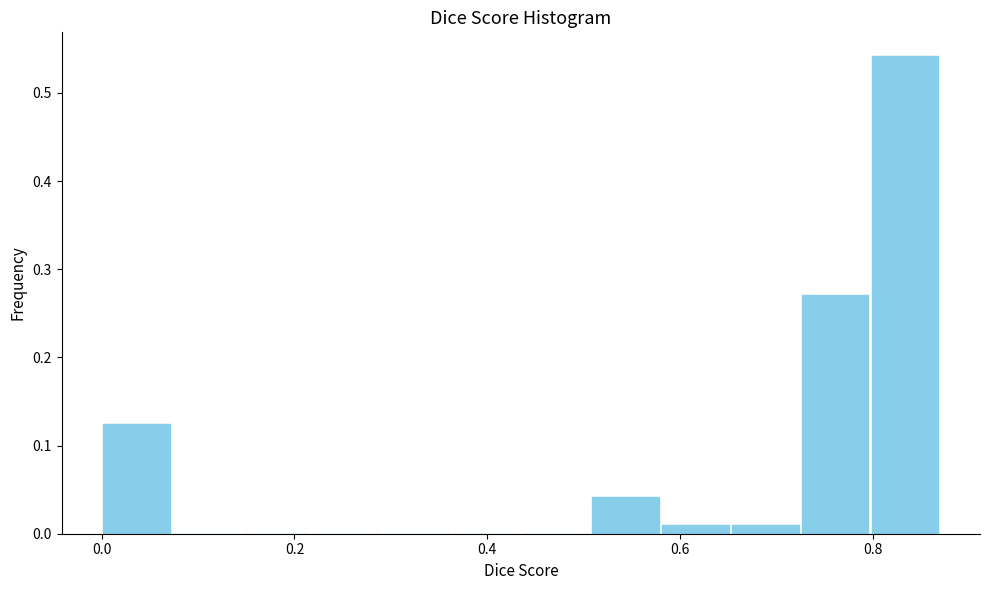

Around what value on the x-axis is the tallest bar? Give the approximate position of its centre, as read against the axis.

0.84